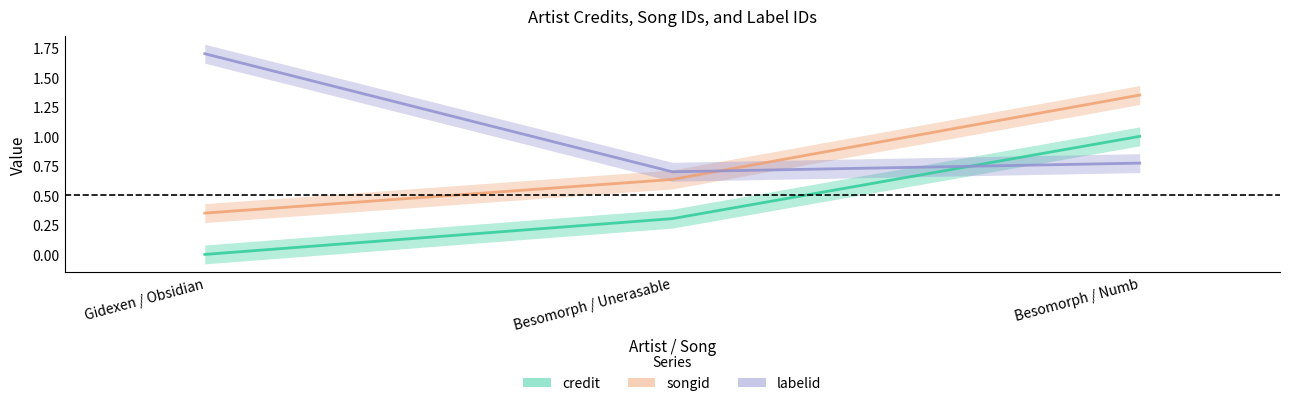

The labelid series shows 0.9 at Besomorph / Unerasable. True or false?

False